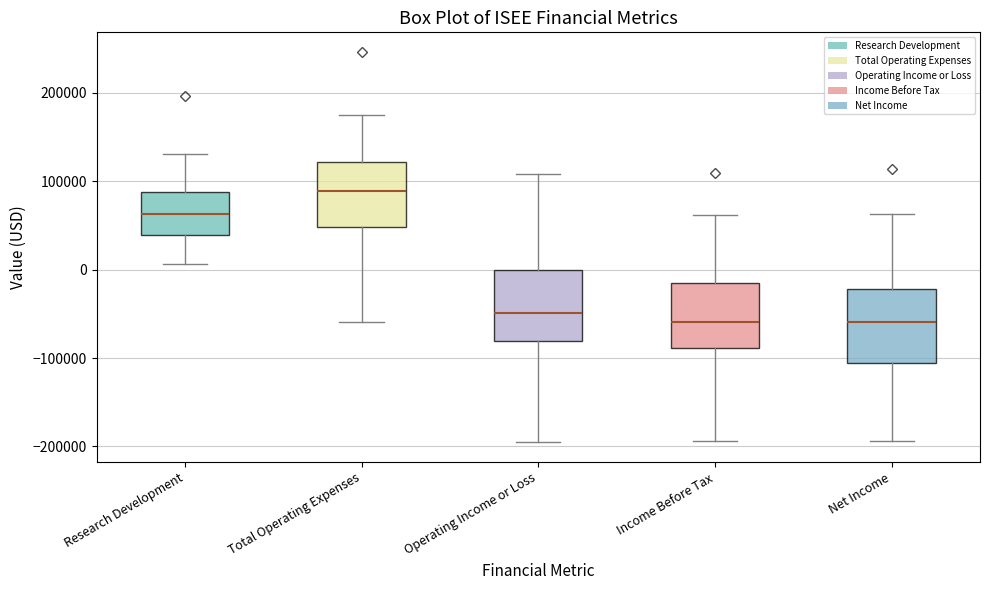

Where is the upper edge of the box for Research Development on the y-axis? The values are not printed on the chart, so give them approximately, as read against the axis.

90000